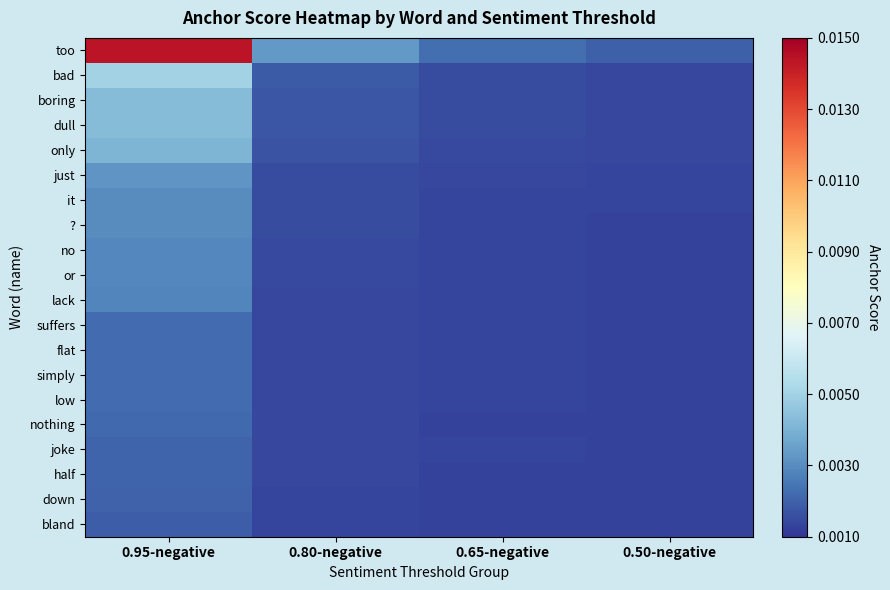

At which category is the sum across all series the highest?

0.95-negative